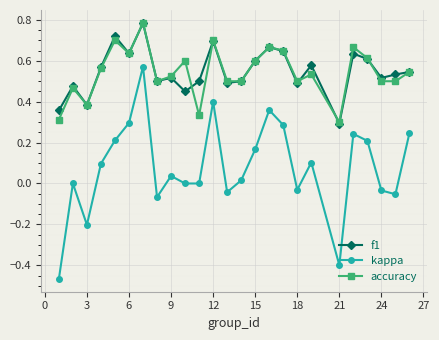

In kappa, how many points are higher than both neighbors (excluding endpoints)?

7